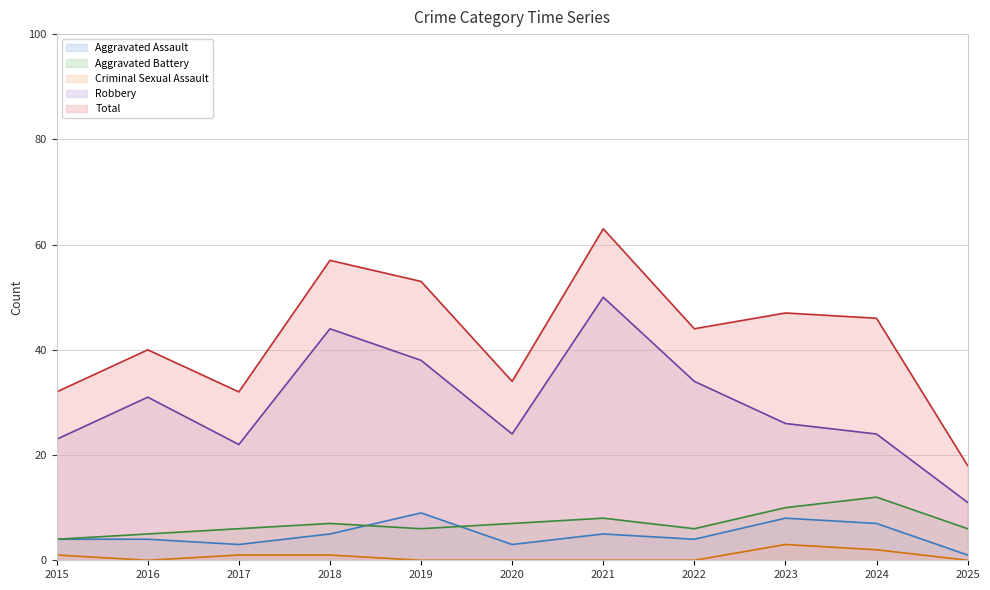

Between 2023 and 2017, which is larger?

2023